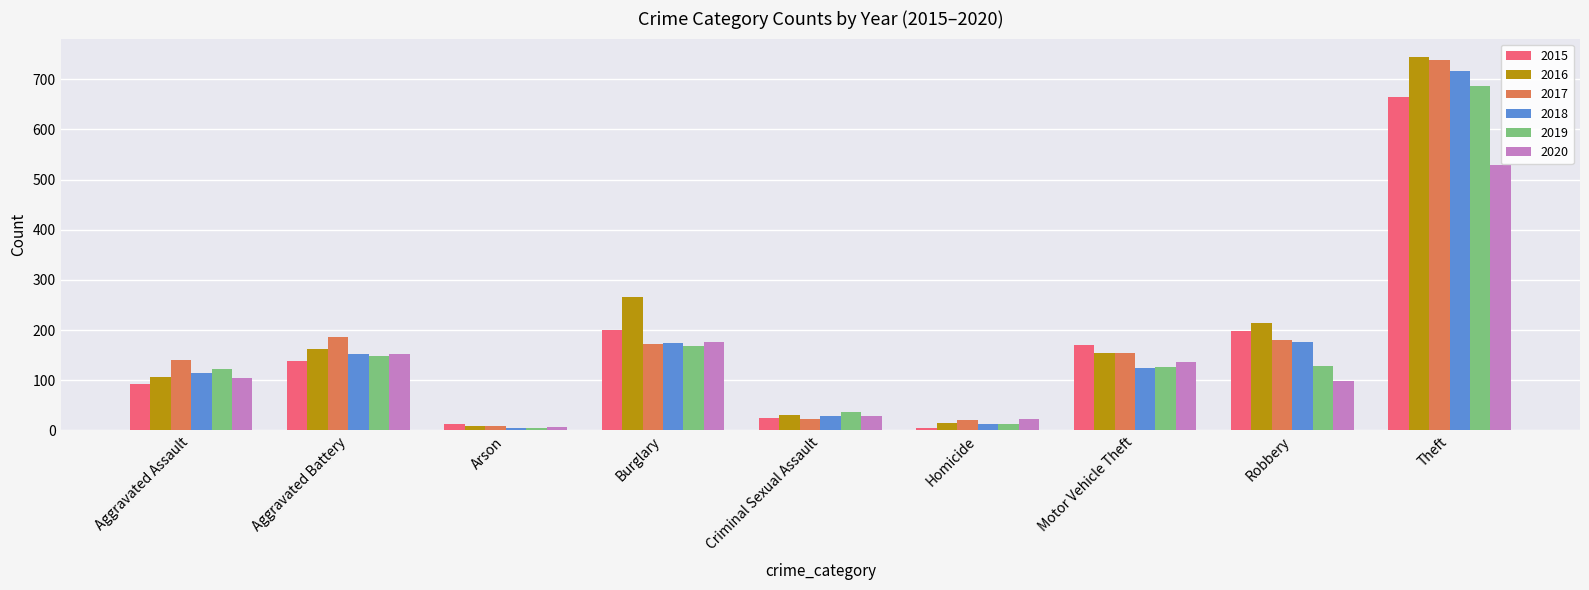

At which label is 2017 closest to 373?

Aggravated Battery